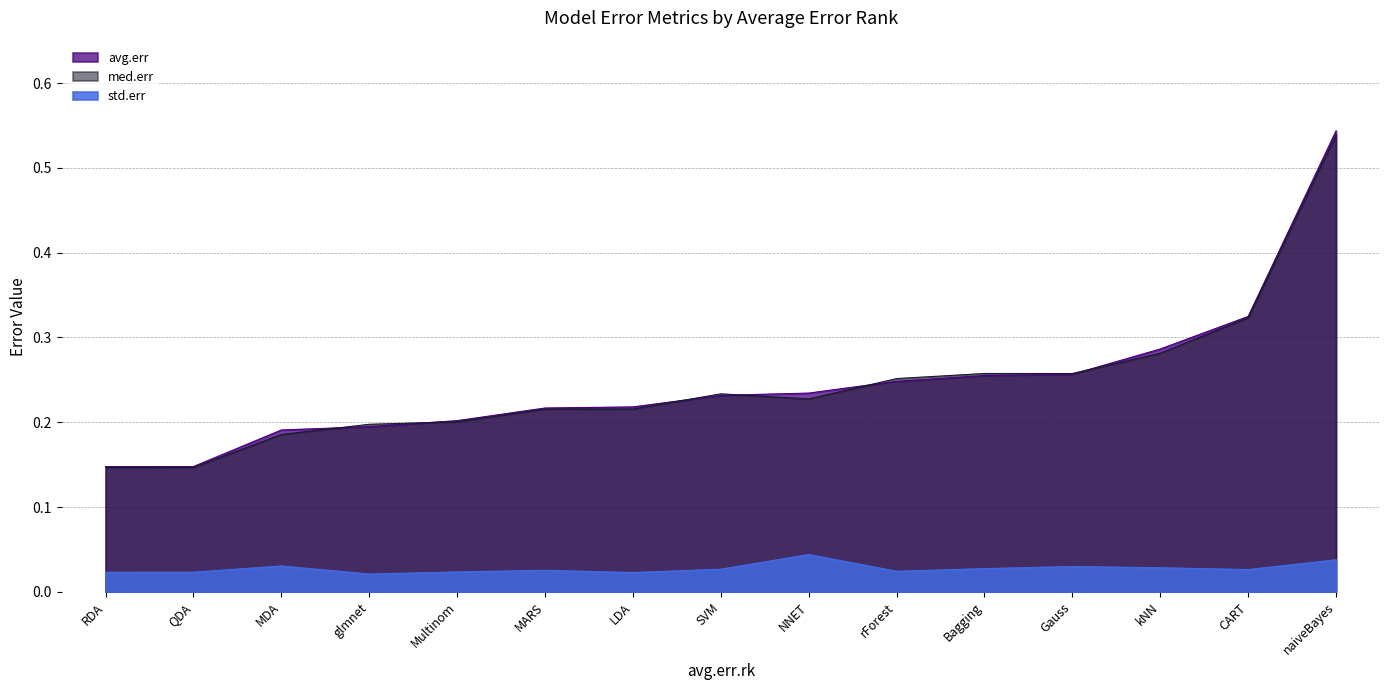

Reading left to right, extract all data points from this chart.

avg.err: Bagging=0.3	CART=0.3	Gauss=0.3	glmnet=0.2	kNN=0.3	LDA=0.2	MARS=0.2	MDA=0.2	Multinom=0.2	naiveBayes=0.5	NNET=0.2	QDA=0.1	RDA=0.1	rForest=0.2	SVM=0.2
med.err: Bagging=0.3	CART=0.3	Gauss=0.3	glmnet=0.2	kNN=0.3	LDA=0.2	MARS=0.2	MDA=0.2	Multinom=0.2	naiveBayes=0.5	NNET=0.2	QDA=0.1	RDA=0.1	rForest=0.3	SVM=0.2
std.err: Bagging=0.0	CART=0.0	Gauss=0.0	glmnet=0.0	kNN=0.0	LDA=0.0	MARS=0.0	MDA=0.0	Multinom=0.0	naiveBayes=0.0	NNET=0.0	QDA=0.0	RDA=0.0	rForest=0.0	SVM=0.0